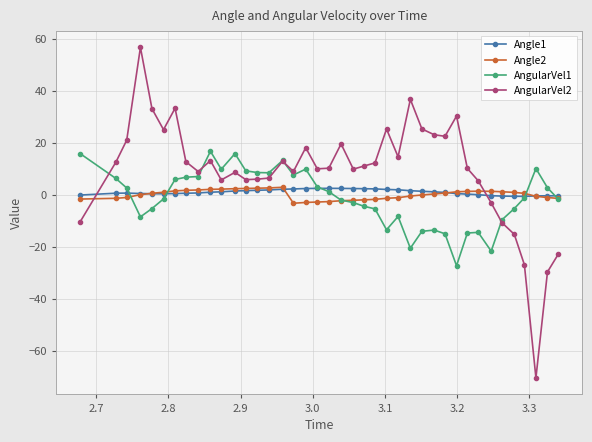

True or false: Angle1 has more than 2 interior local peaks.

True